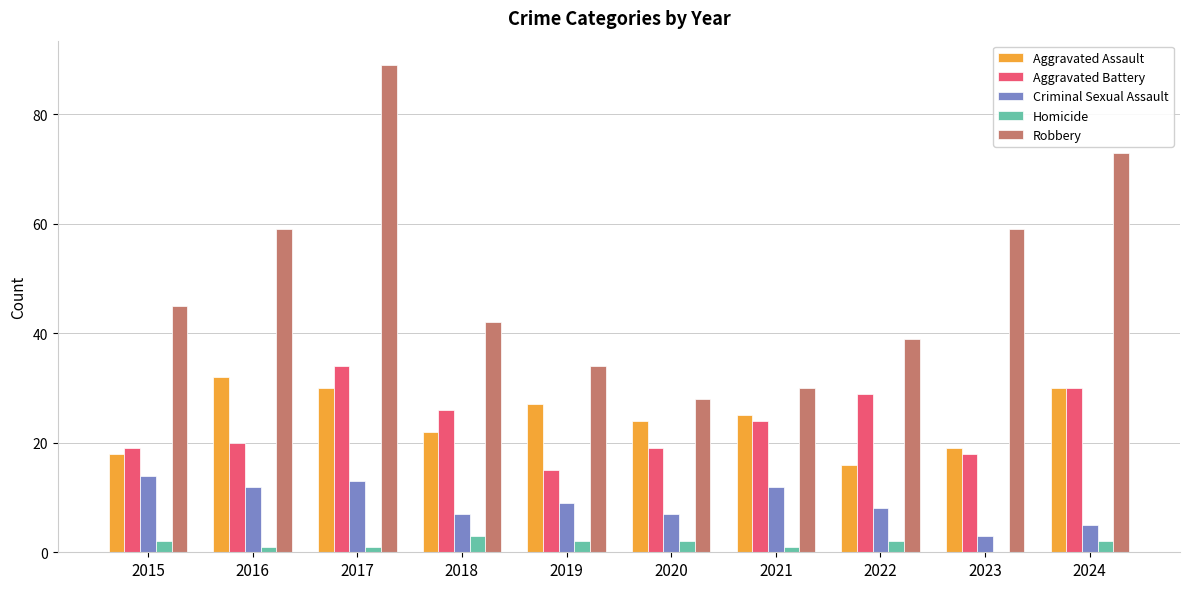

How many groups of bars are there?

10